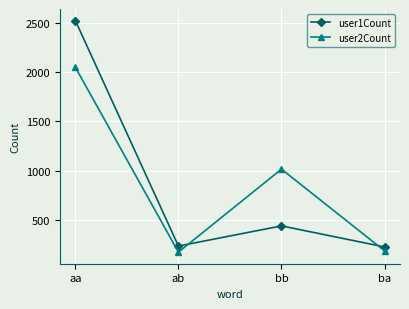

What is the label of the 3rd point from the left?

bb